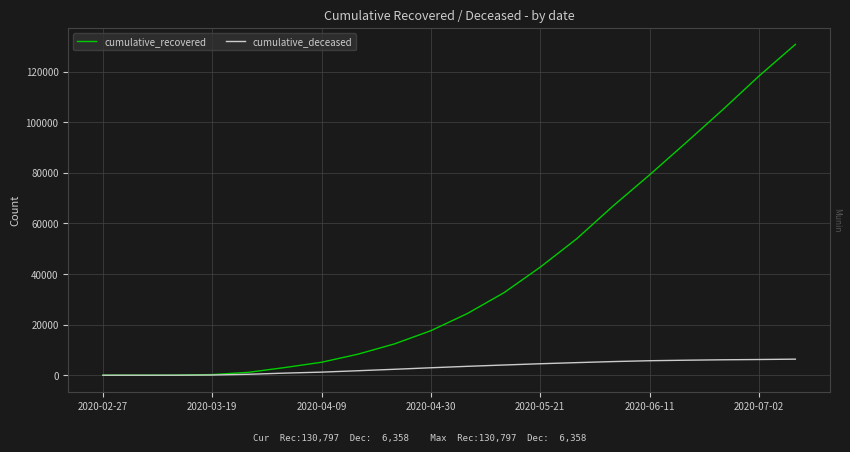

Rank the series by their maximum value, from lowest to highest.

cumulative_deceased, cumulative_recovered